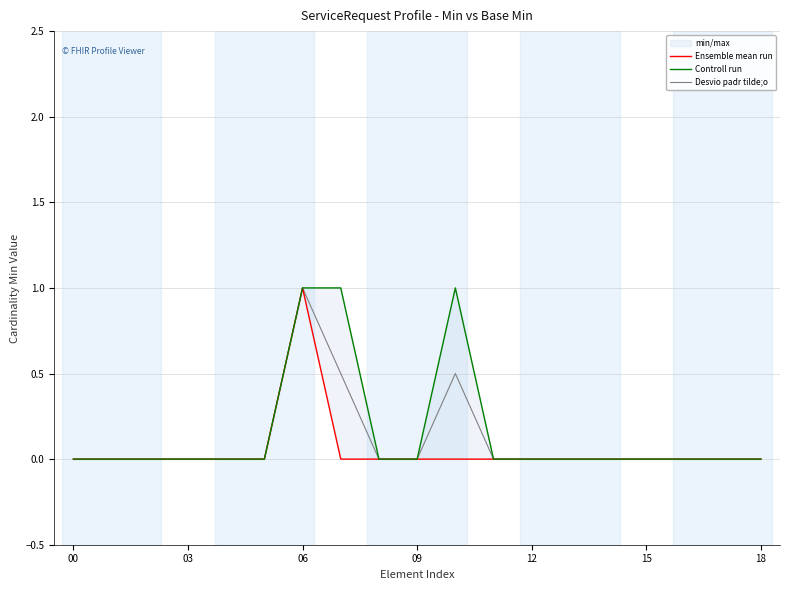

How many interior local peaks does the Ensemble mean run series have?

1